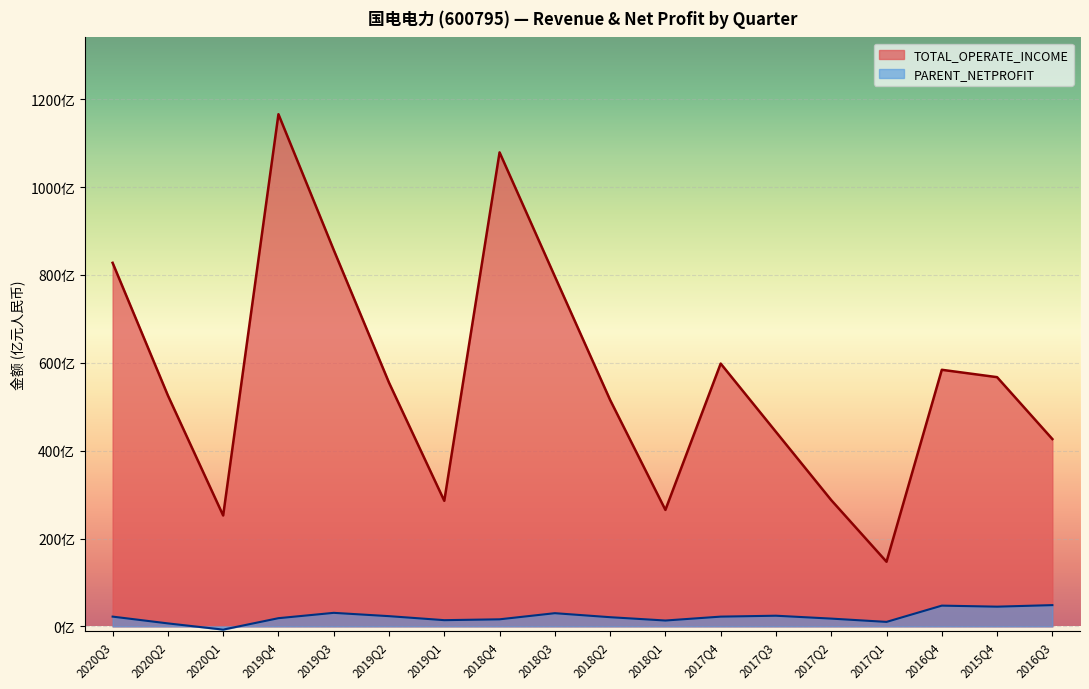

Reading left to right, extract all data points from this chart.

TOTAL_OPERATE_INCOME: 82769141252.2	52578253228.0	25244632770.5	116599292224.9	85699268851.1	55490392386.6	28586505663.7	107918803371.1	79675258342.7	51546860960.6	26518495642.6	59833177754.2	44281919756.8	28743865426.2	14715831481.1	58416049767.3	56740931164.4	42649414749.4
PARENT_NETPROFIT: 2226568483.7	682654416.0	-730616493.2	1868693329.4	3084283275.0	2331403573.7	1418105321.2	1612038074.8	3006765350.8	2092872149.7	1338847132.6	2223242270.2	2431223516.0	1772526482.8	1023656925.7	4727283683.9	4492326334.4	4843368784.4